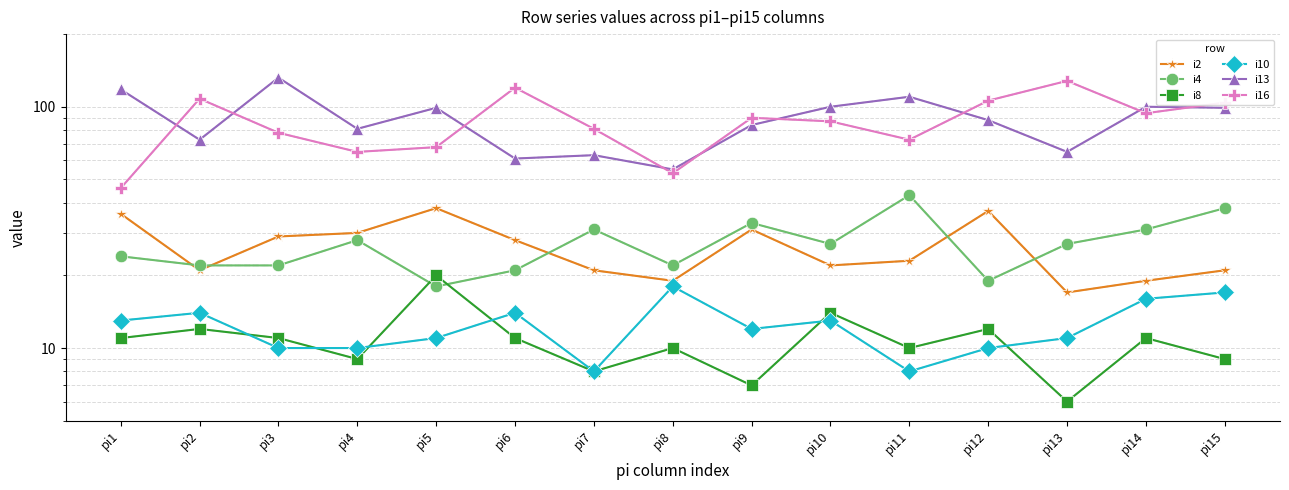

Which category has the highest value in the i4 series?

pi11